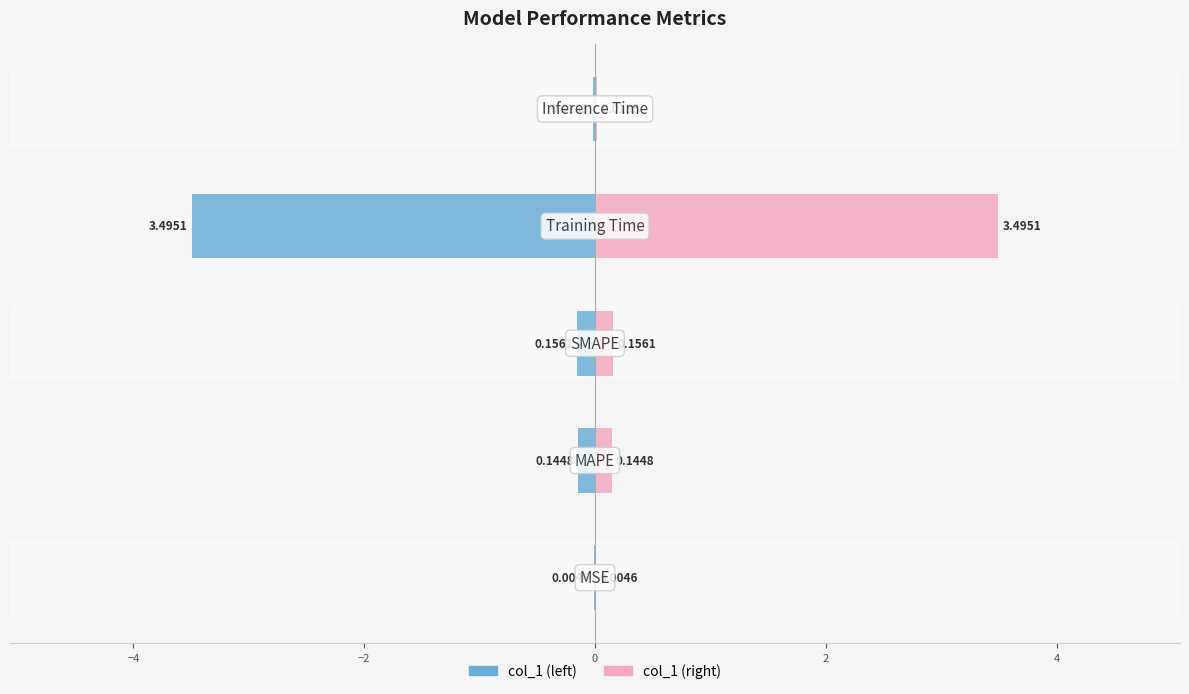

What is the spread (max minus min) of values at 0?

7.0